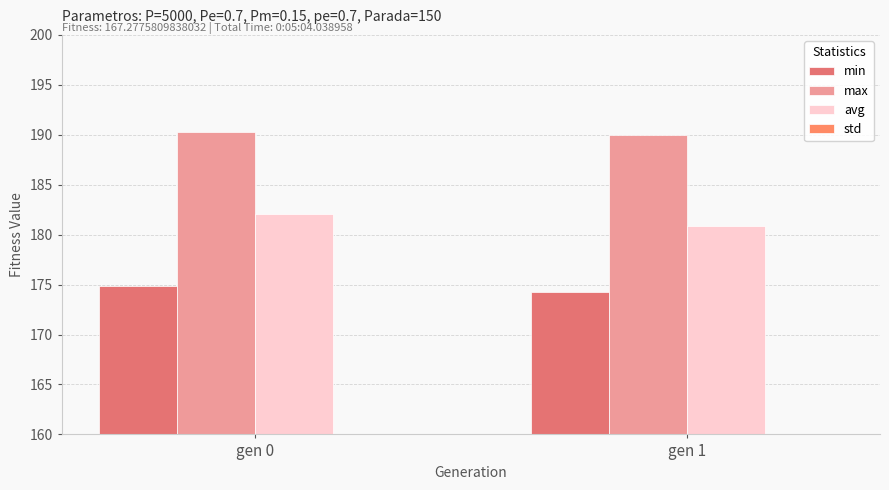

At how many categories does at least one series exceed 18?

2